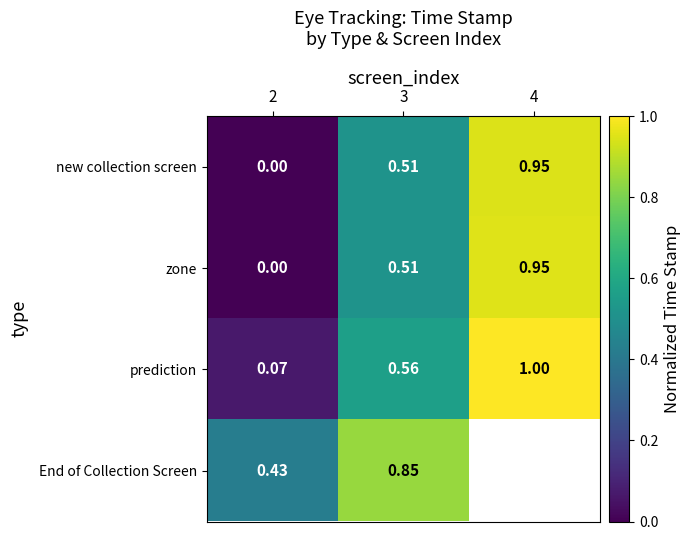

Rank the categories by prediction value from highest to lowest.

4, 3, 2